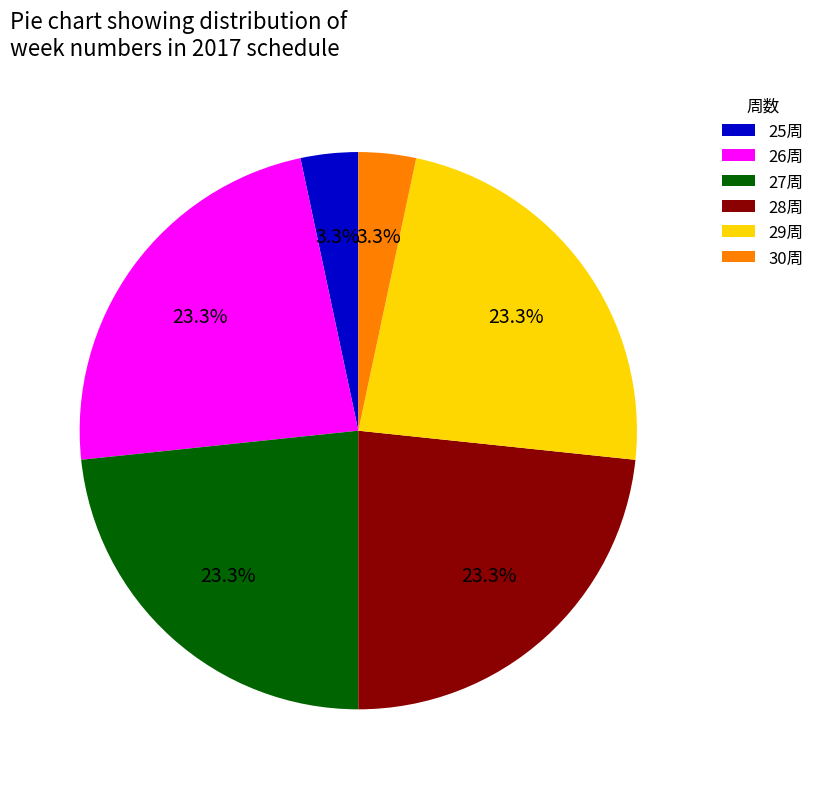

How many segments does this pie chart have?

6